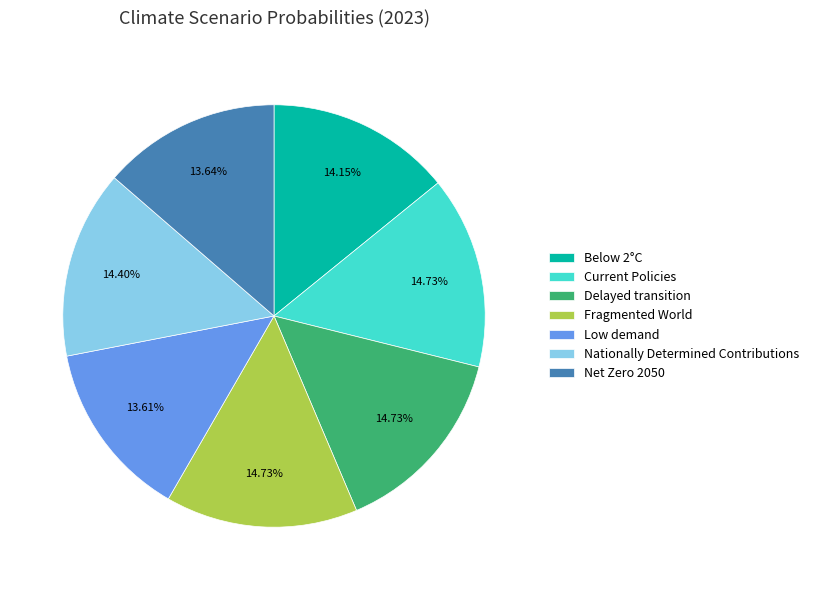

Combined, do Below 2°C and Nationally Determined Contributions account for over 50%?

No